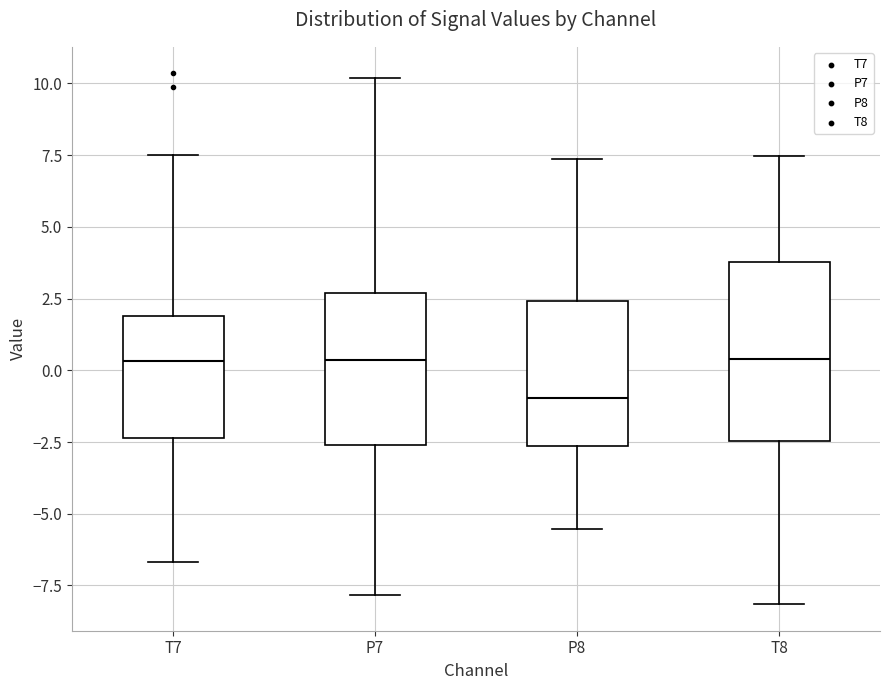

Comparing the boxes themselves (not the whiskers), which one is the tallest?

T8